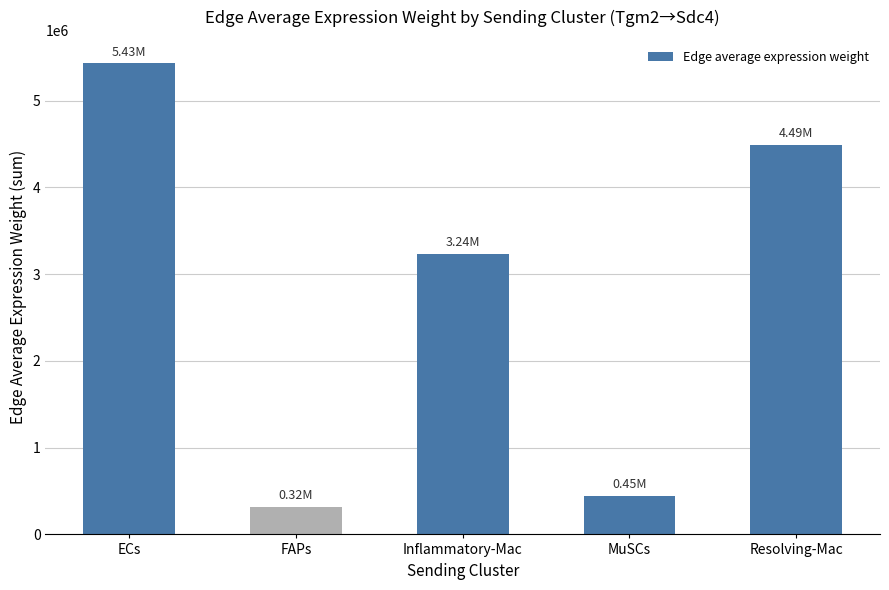

Rank the categories by value from highest to lowest.

ECs, Resolving-Mac, Inflammatory-Mac, MuSCs, FAPs